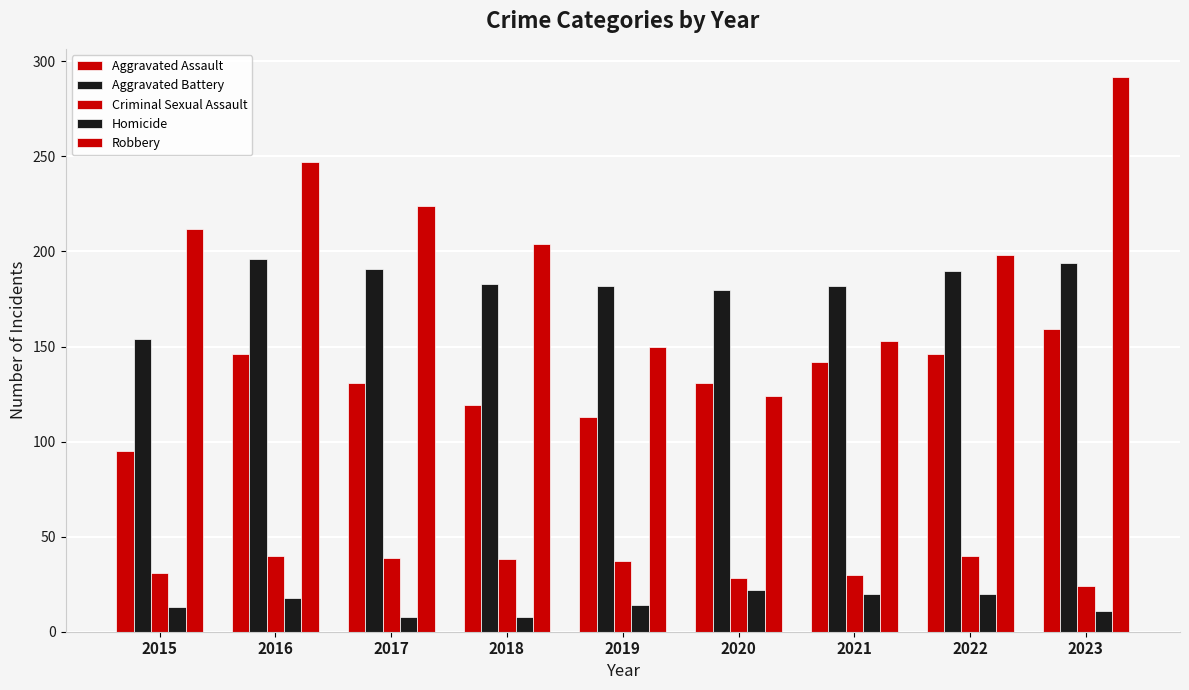

Where does the Homicide series first go above 14?

2016